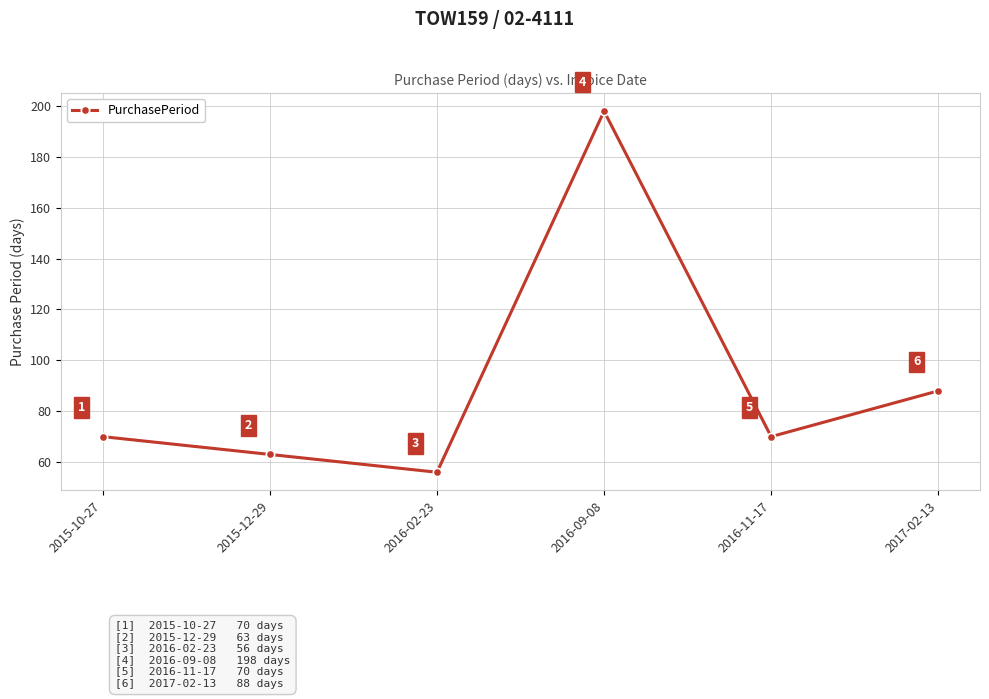

At which category does the data reach its first local valley?

2016-02-23